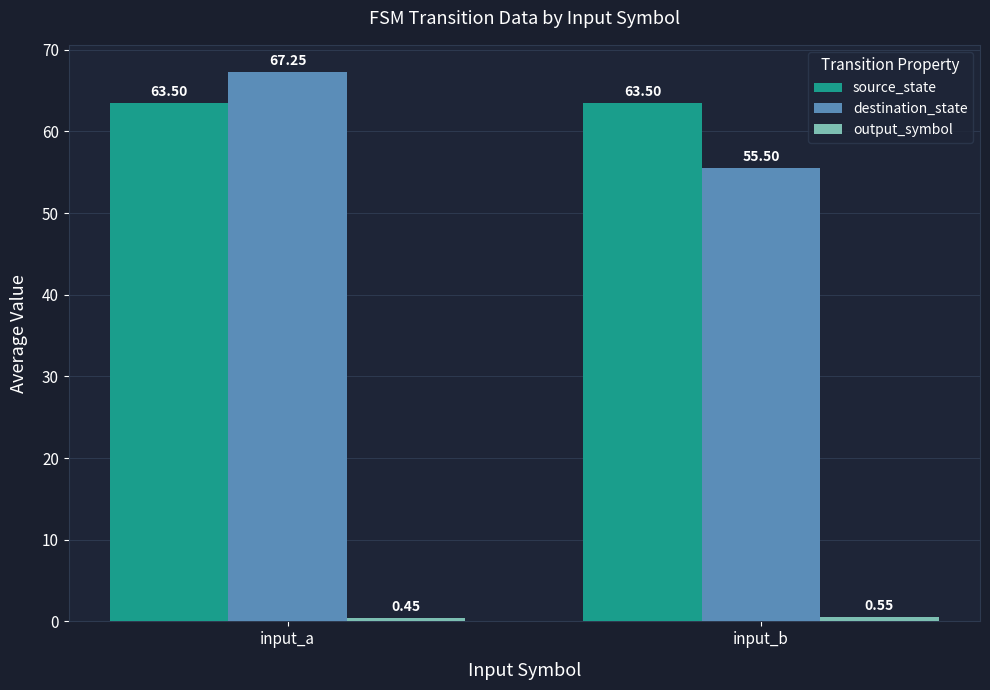

Which series changed the most between input_a and input_b?

destination_state